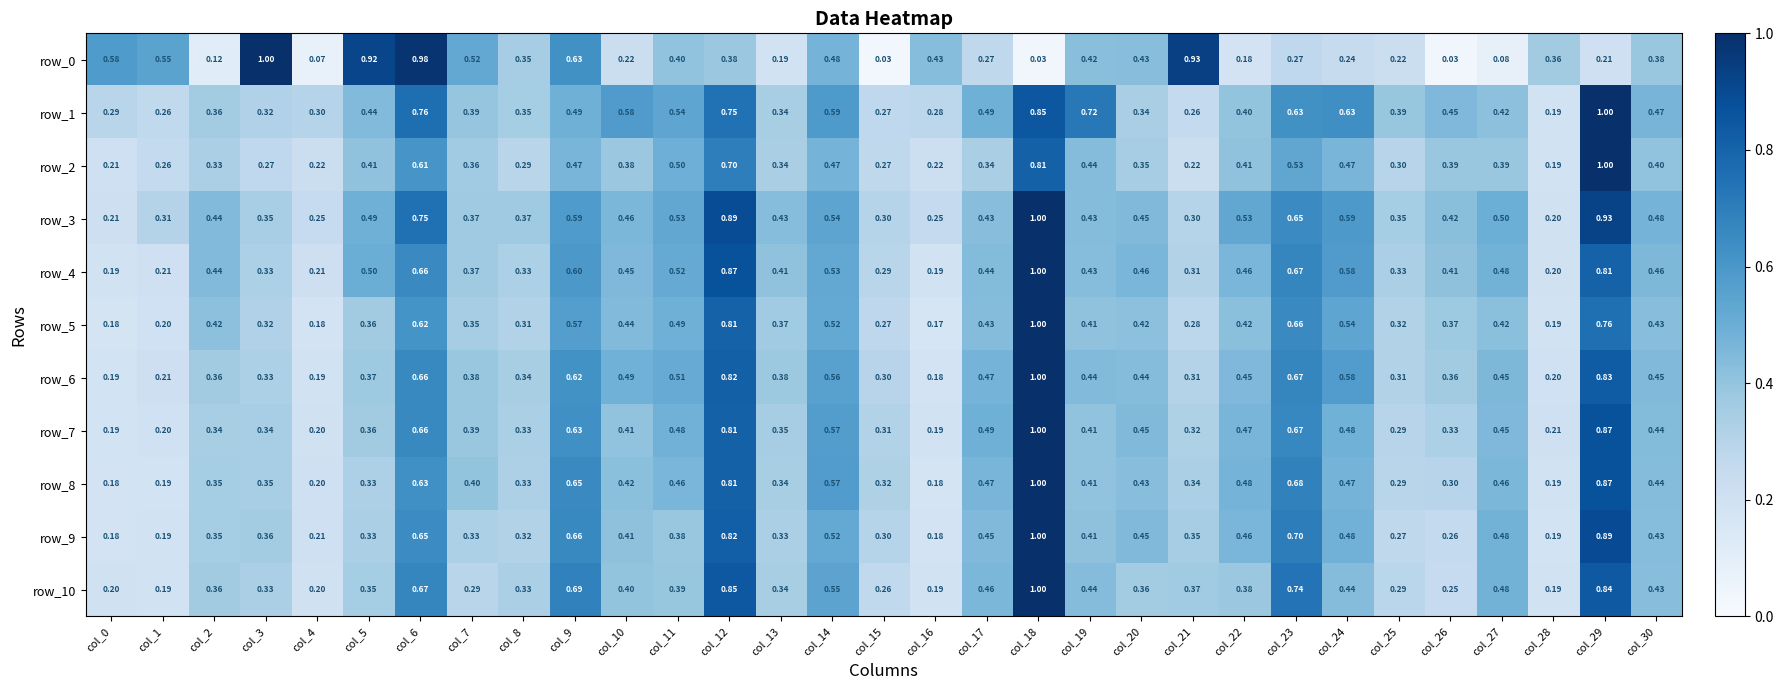

Is the value of row_3 at col_1 greater than the value of row_0 at col_29?

Yes